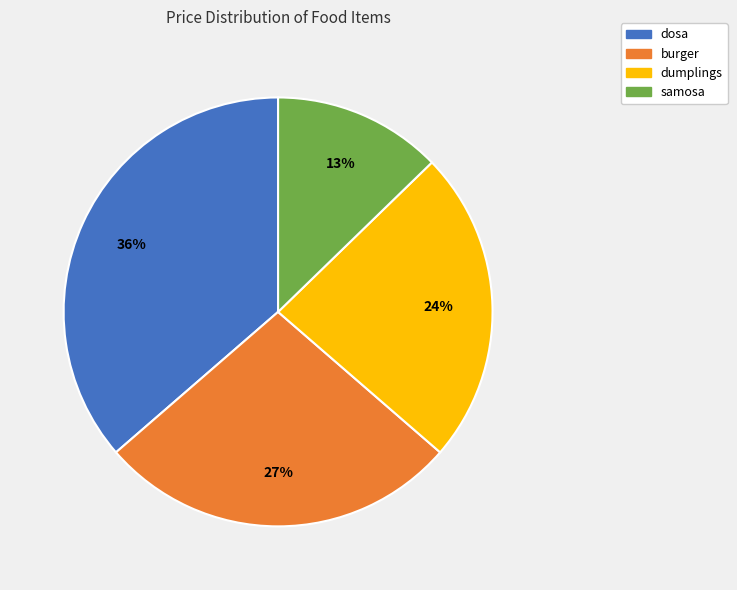

The samosa slice represents 3% of the pie. True or false?

False